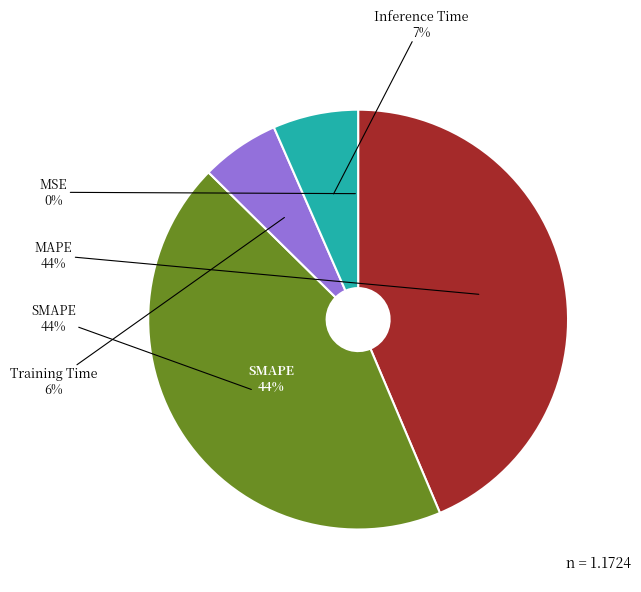

Between Inference Time and MSE, which is larger?

Inference Time